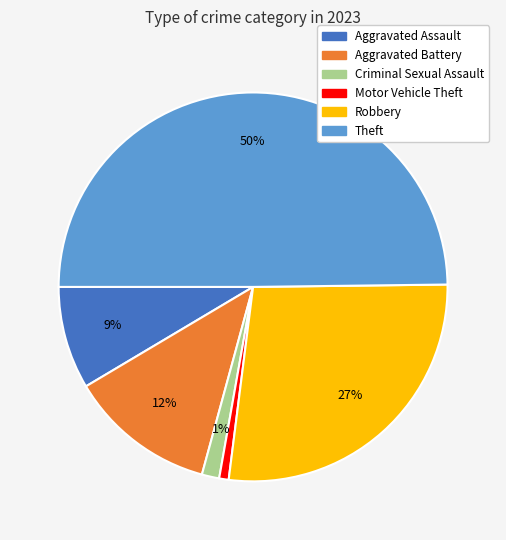

Which category has the biggest portion of the pie?

Theft